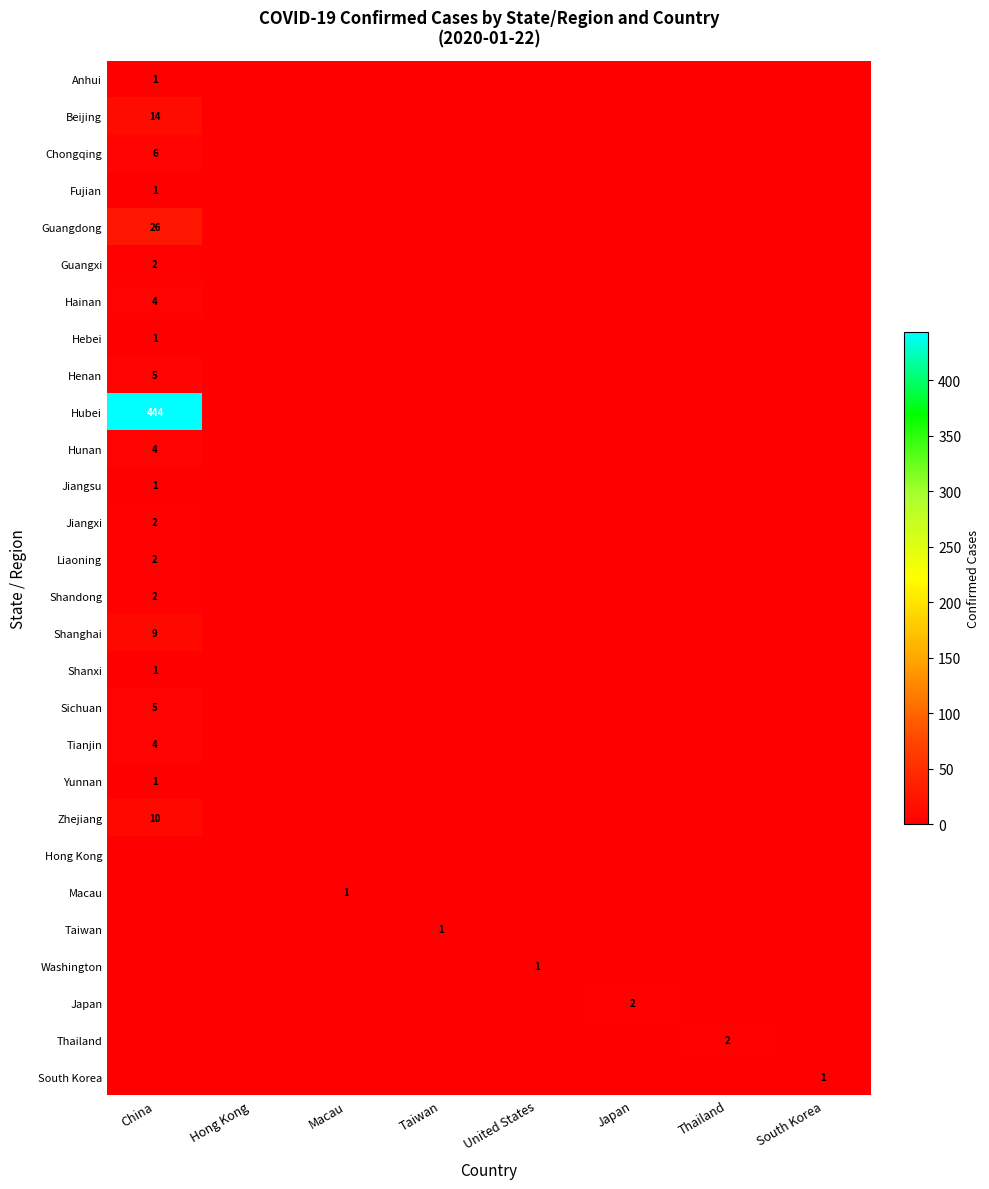

The Washington series shows 2 at United States. True or false?

False